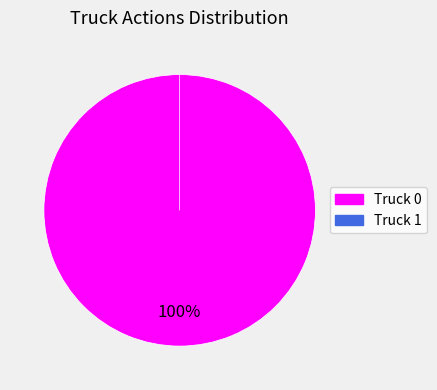

Combined, what portion of the pie is Truck 0 and Truck 1?

100.0%